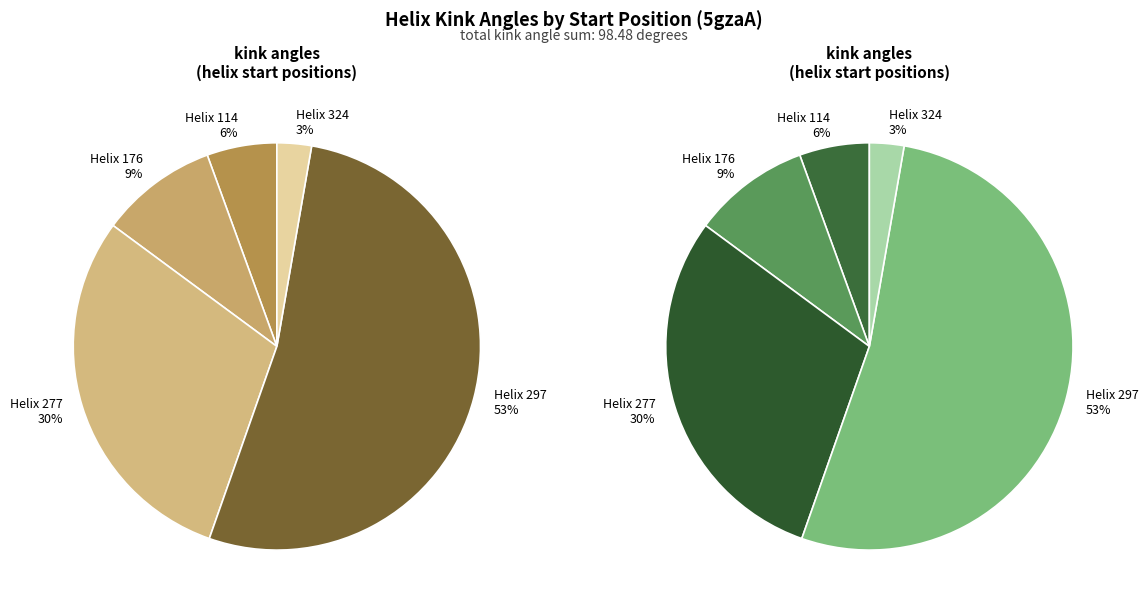

Which category has the smallest portion of the pie?

324